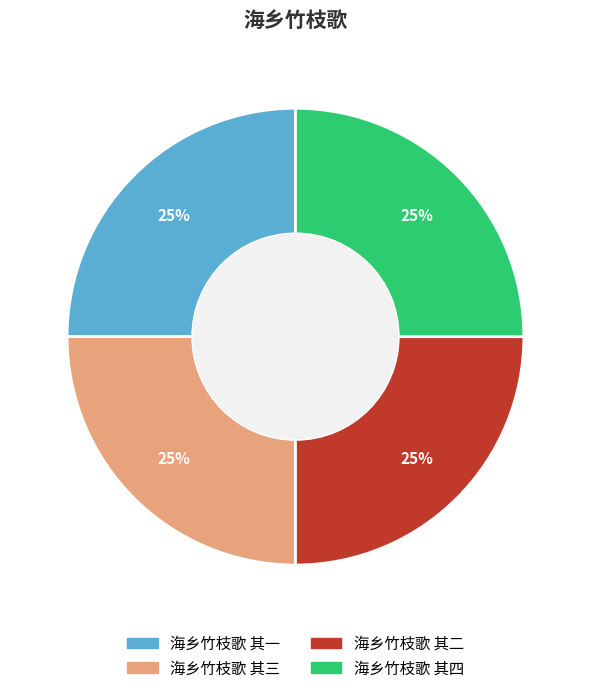

Is it true that 海乡竹枝歌 其一 is 34% of the pie?

False